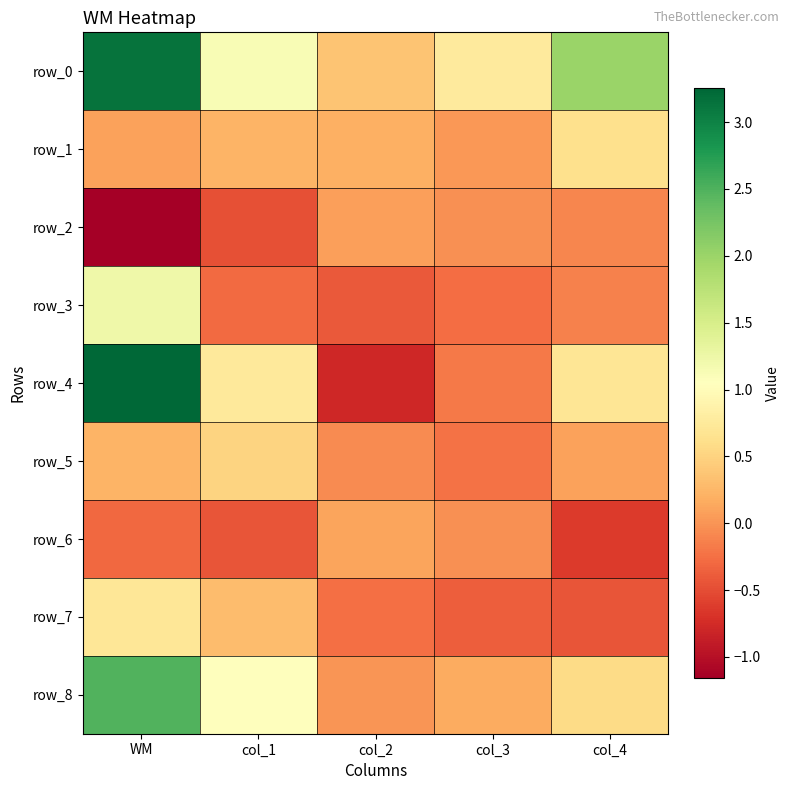

At which category is the sum across all series the highest?

WM